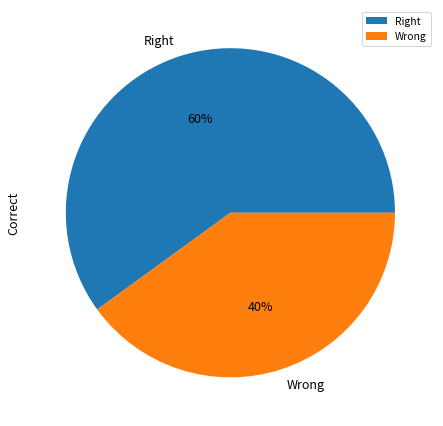

Is it true that Wrong is 29% of the pie?

False